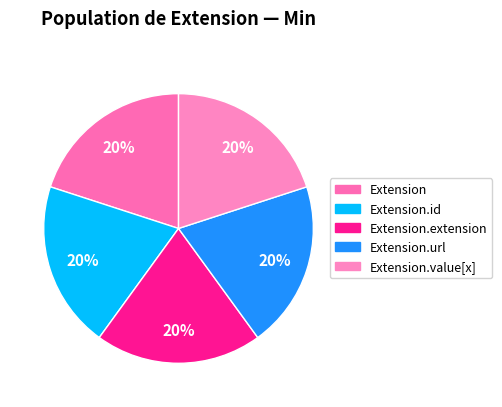

Is there any slice that represents more than half of the pie?

No